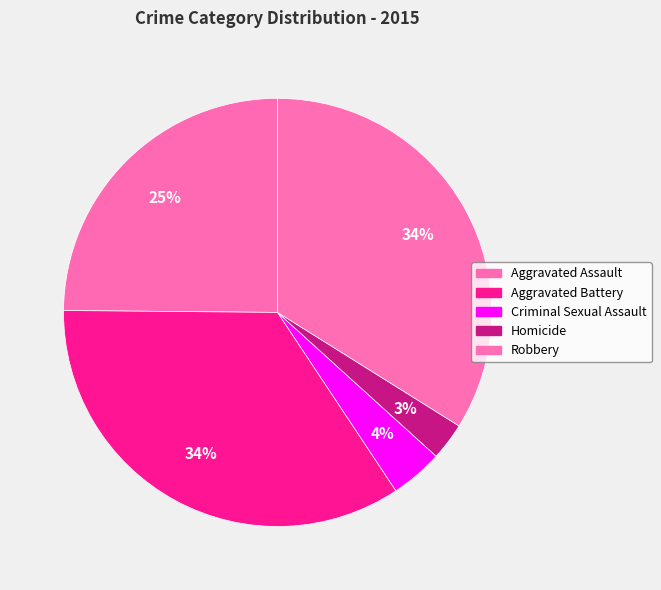

Count the number of slices in the pie.

5